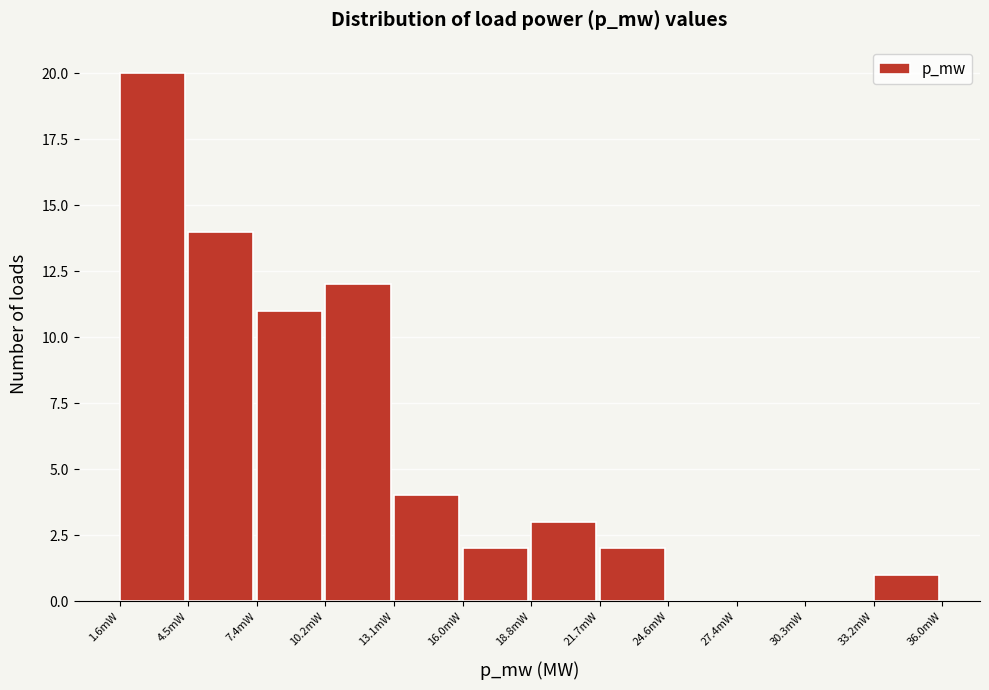

Reading left to right, list all the values displayed in this chart.

1.6mW=20	4.5mW=14	7.4mW=11	10.2mW=12	13.1mW=4	16.0mW=2	18.8mW=3	21.7mW=2	24.6mW=0	27.4mW=0	30.3mW=0	33.2mW=1